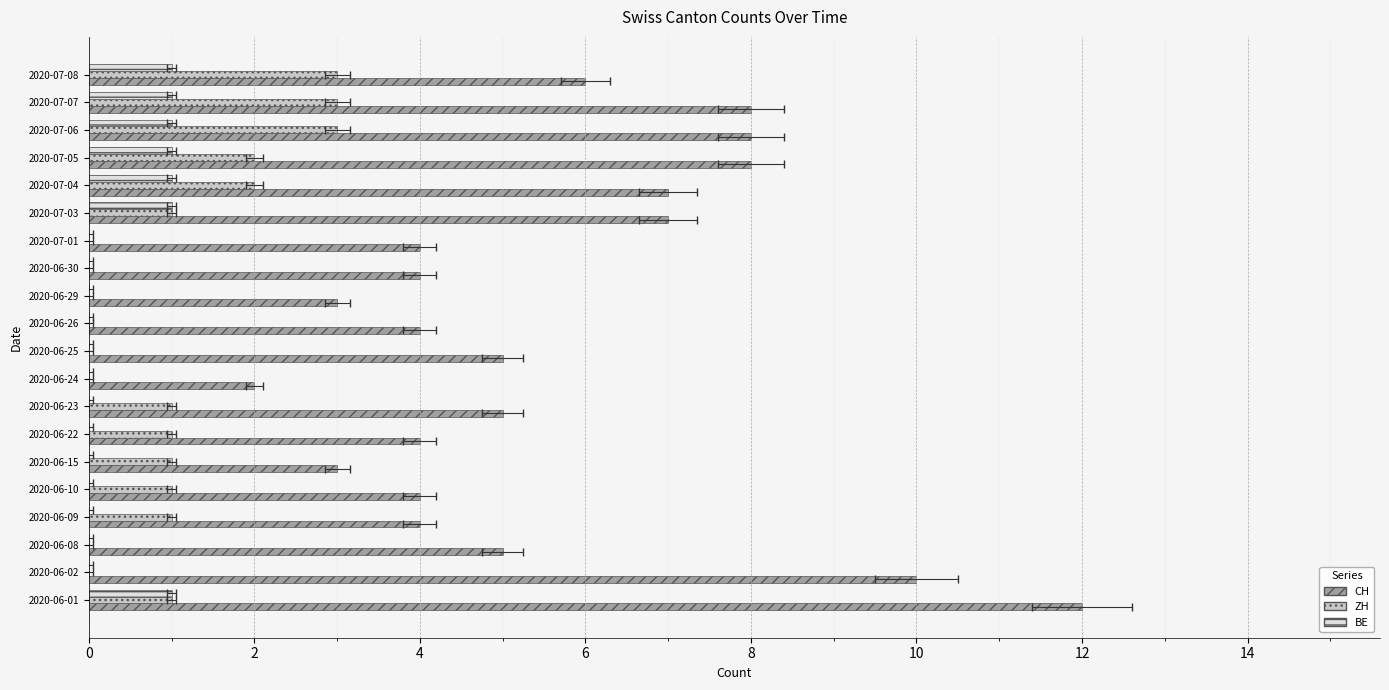

What is the difference between the maximum and minimum values in the BE series?

1